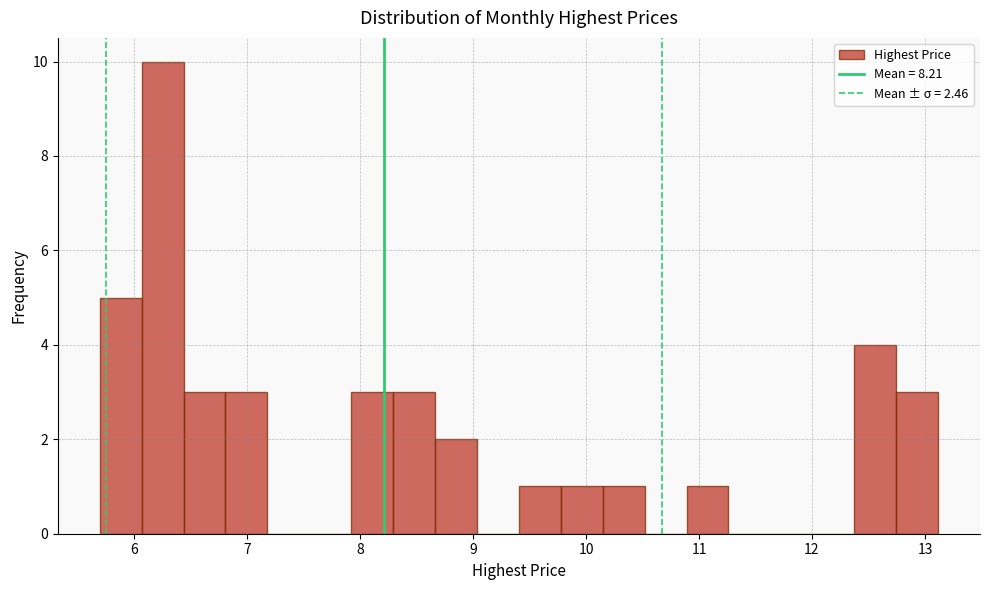

Around what value on the x-axis is the tallest bar? Give the approximate position of its centre, as read against the axis.

6.3